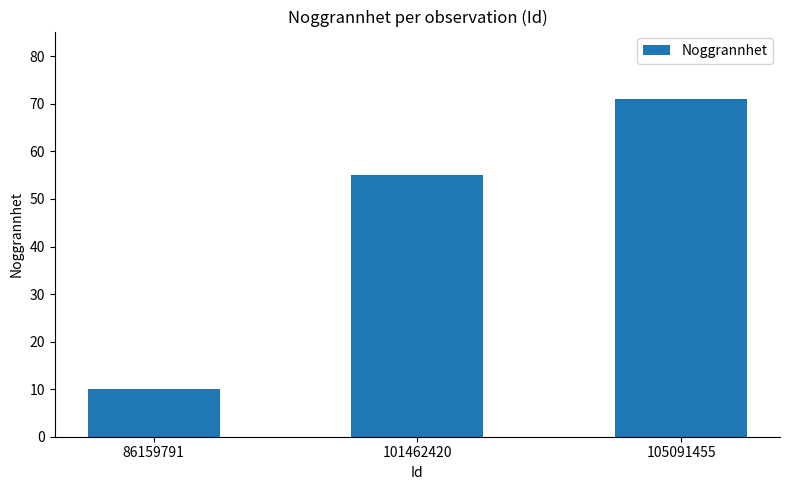

What is the ratio of the value at 105091455 to the value at 101462420?

1.3